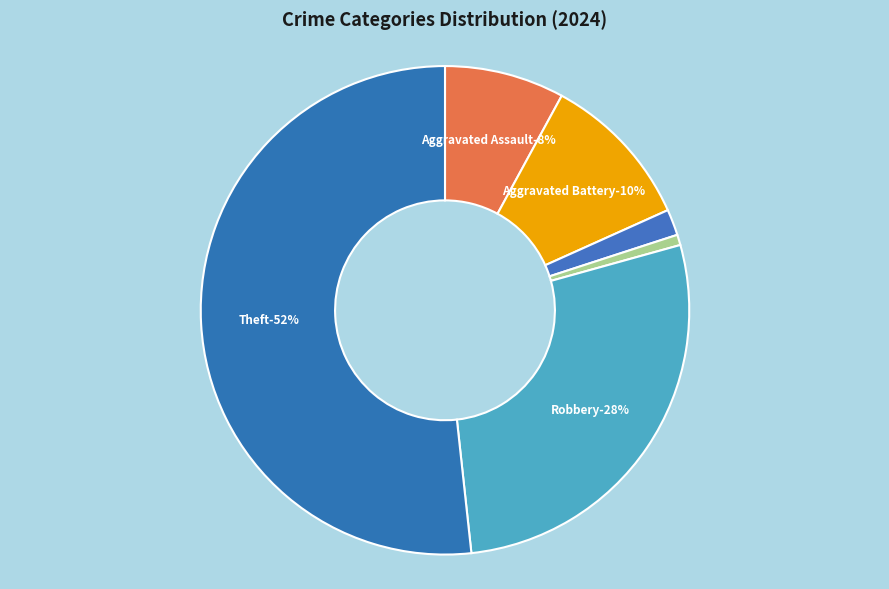

What percentage do Robbery and Aggravated Assault together represent?

35.5%